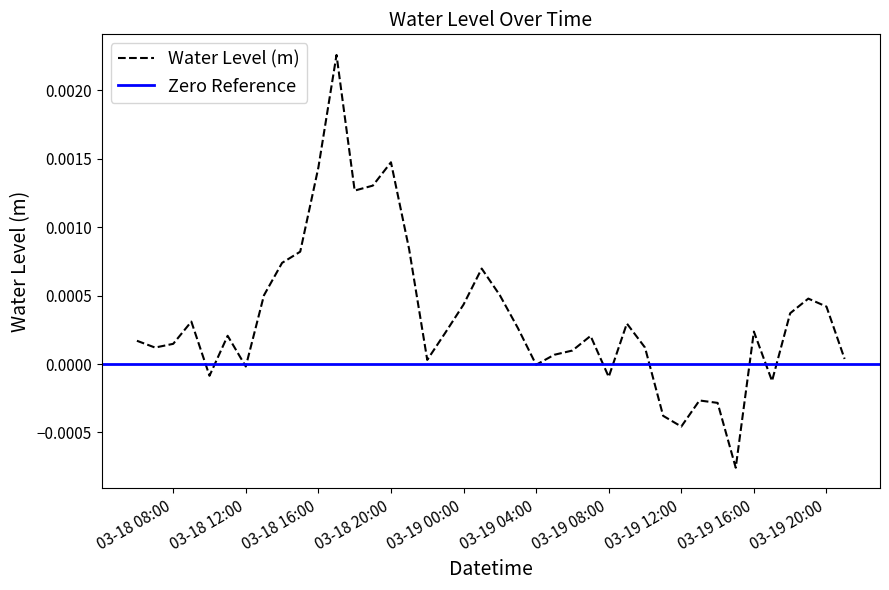

Is it true that the value at 03-19 00:00 is 0.0?

True